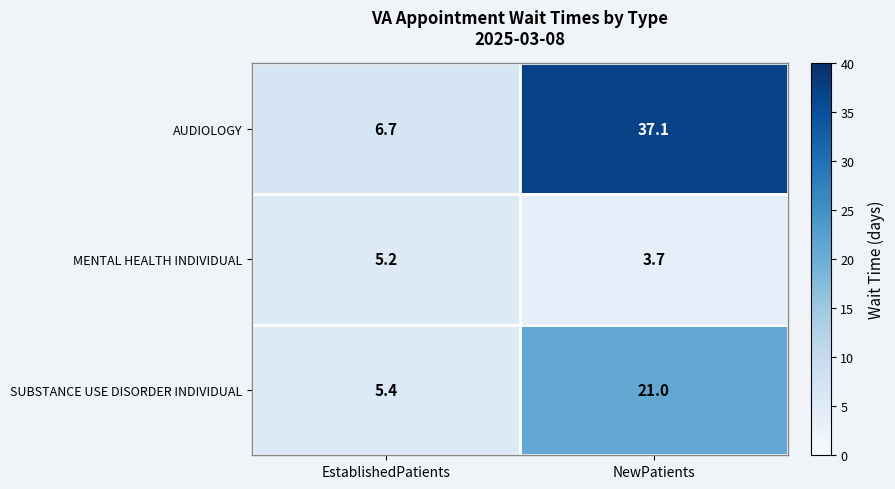

At which label does SUBSTANCE USE DISORDER INDIVIDUAL reach its peak?

NewPatients